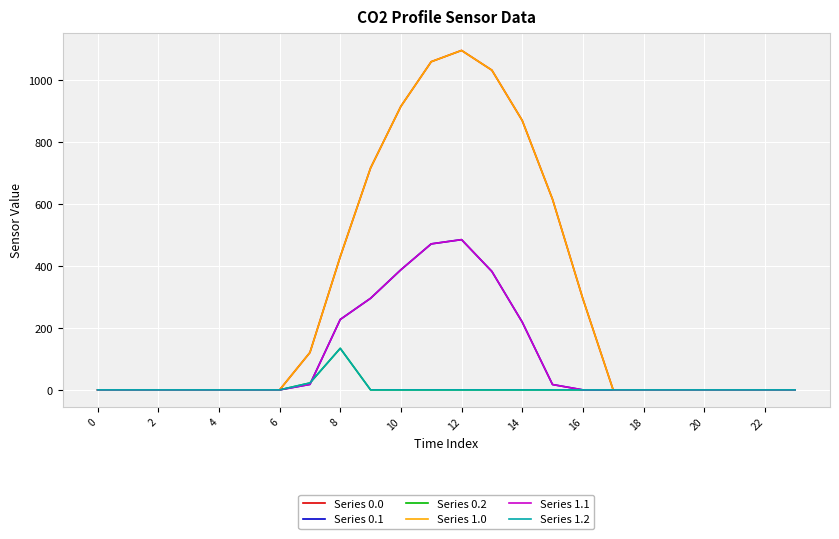

At which label does Series 0.2 reach its peak?

8